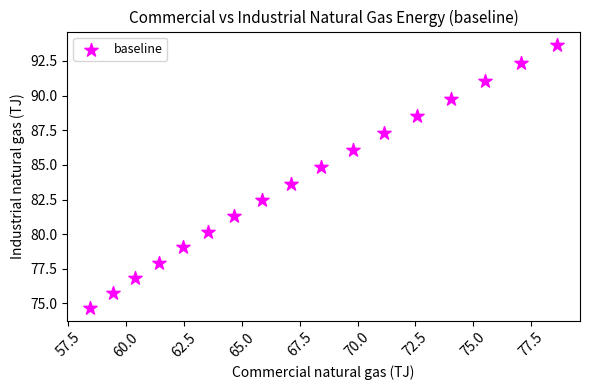

What is the range of X values (max minus min)?

20.2